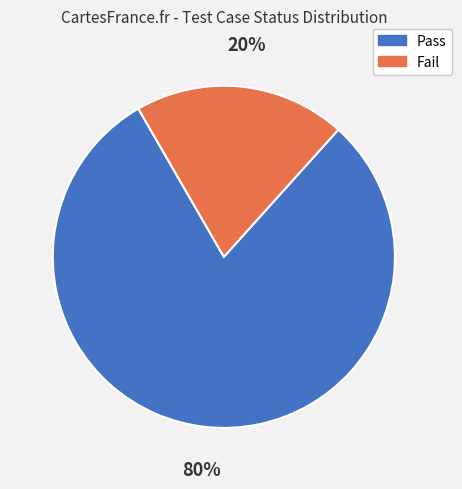

Rank the categories by value from lowest to highest.

Fail, Pass